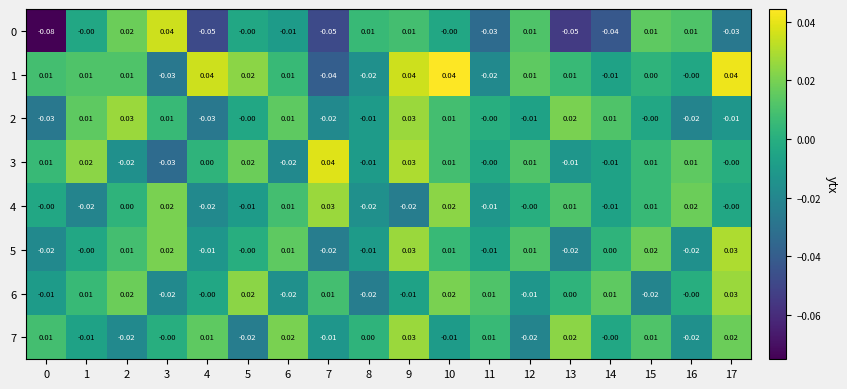

At how many categories does at least one series exceed 0?

18